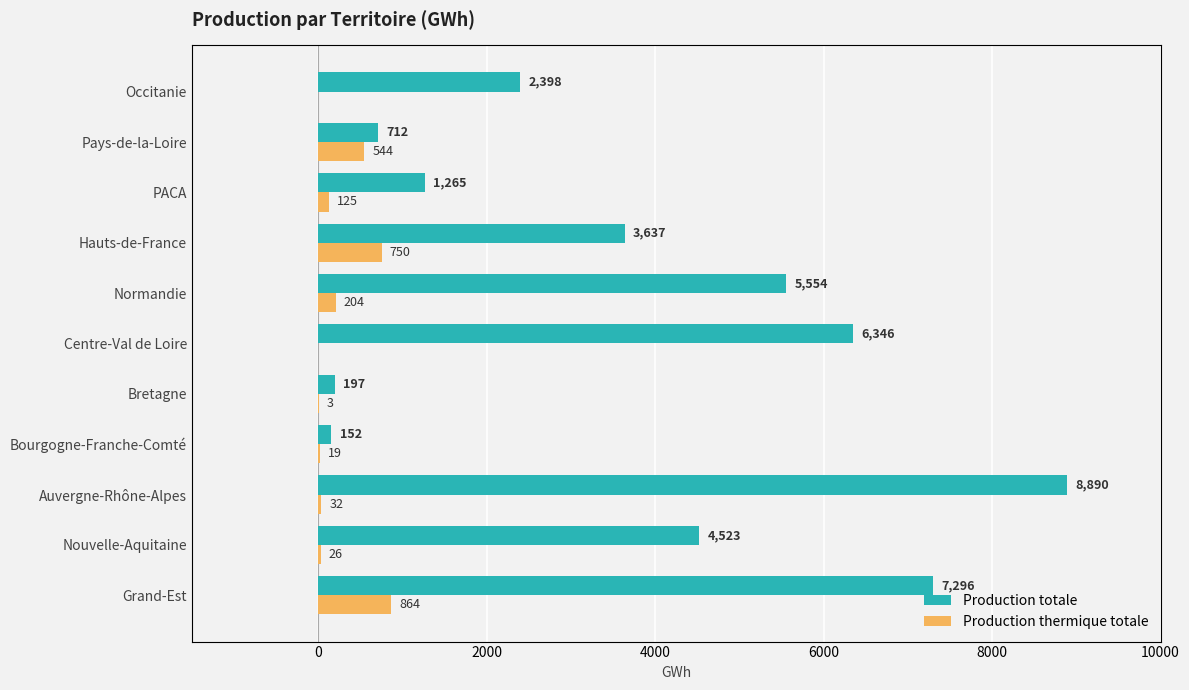

How many values in the Production totale series are below 3637?

5